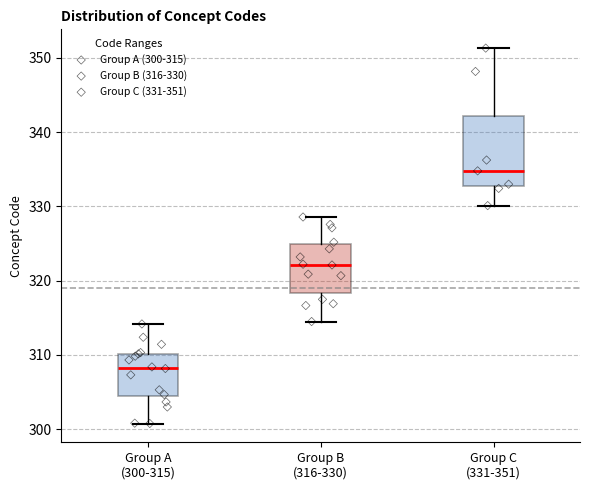

Reading left to right, read every box against the y-axis: the position of its median line, the range the box covers, and the ends of its whiskers. The values are not printed on the chart, so give them approximately, as read against the axis.

Group A (300-315): median 308, box 304 to 310, whiskers 301 to 314
Group B (316-330): median 322, box 318 to 325, whiskers 314 to 329
Group C (331-351): median 335, box 333 to 342, whiskers 330 to 351